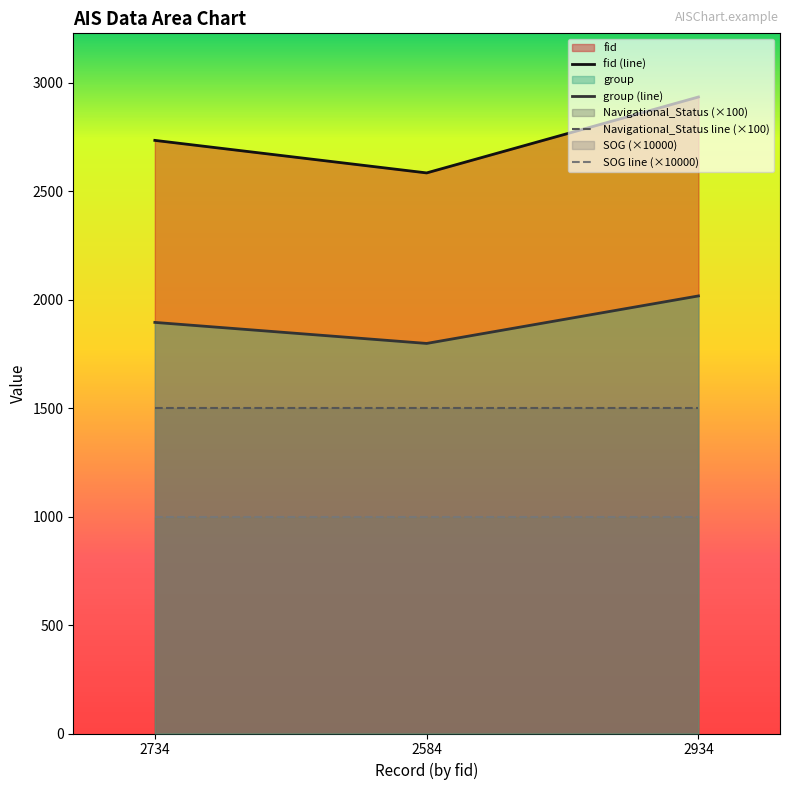

List the series in order of their overall mean, highest first.

fid (line), group (line), Navigational_Status line (×100), SOG line (×10000)